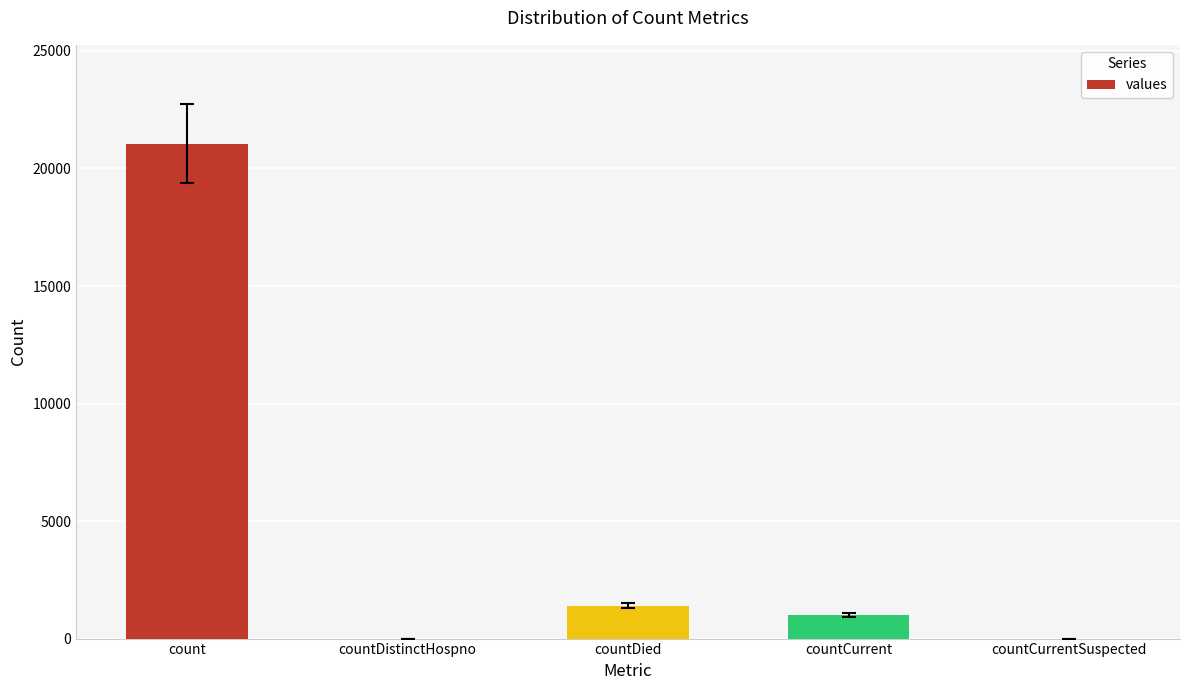

True or false: the data shows 0 at countDistinctHospno.

True